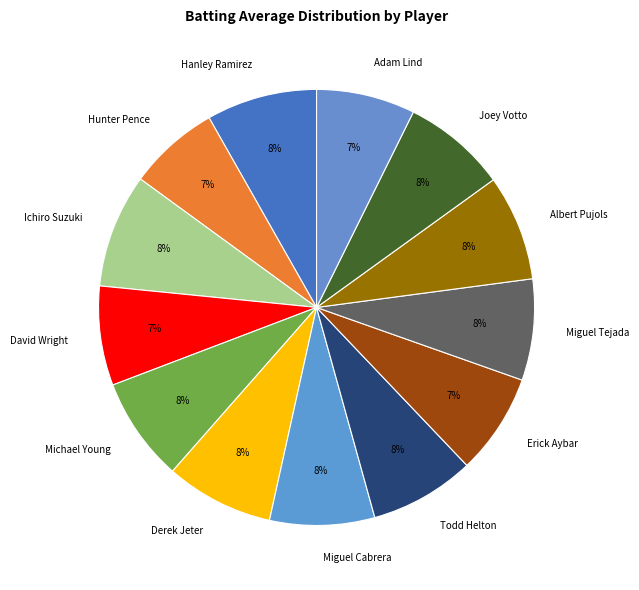

How many segments does this pie chart have?

13